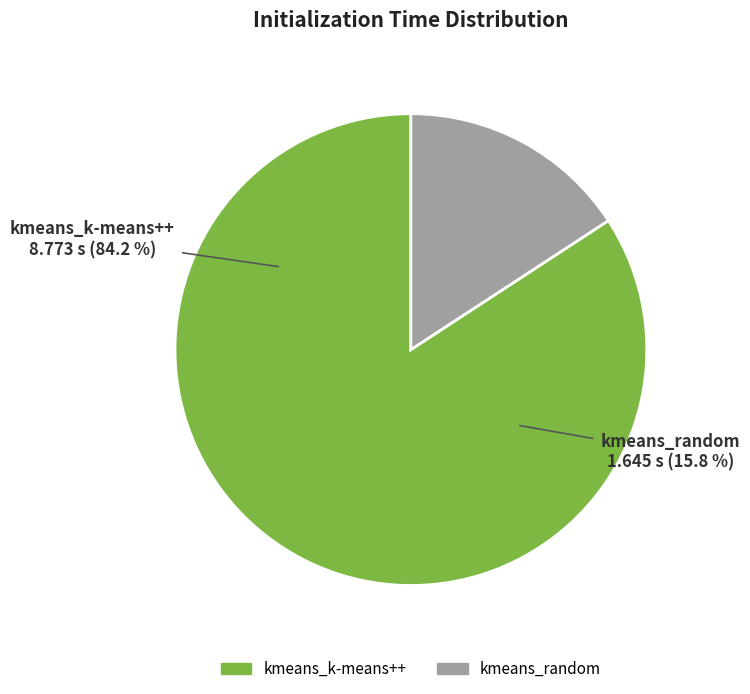

How many segments does this pie chart have?

2